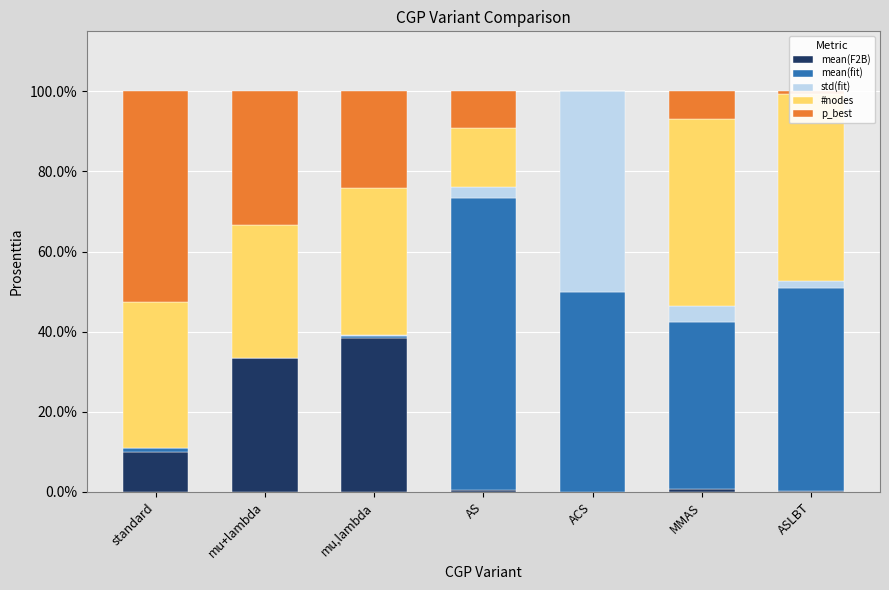

What is the total value across all series at MMAS?

100.0